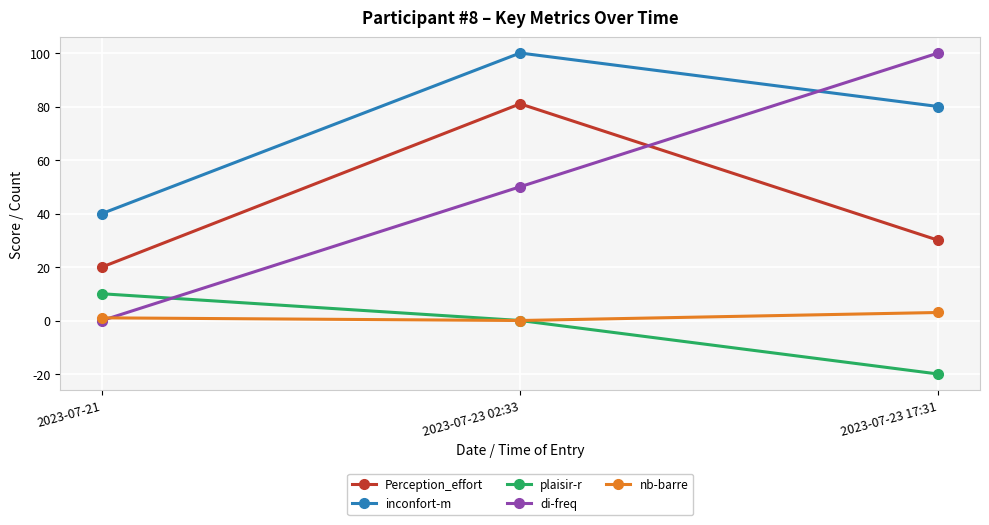

What is the lowest value of the plaisir-r series?

-20